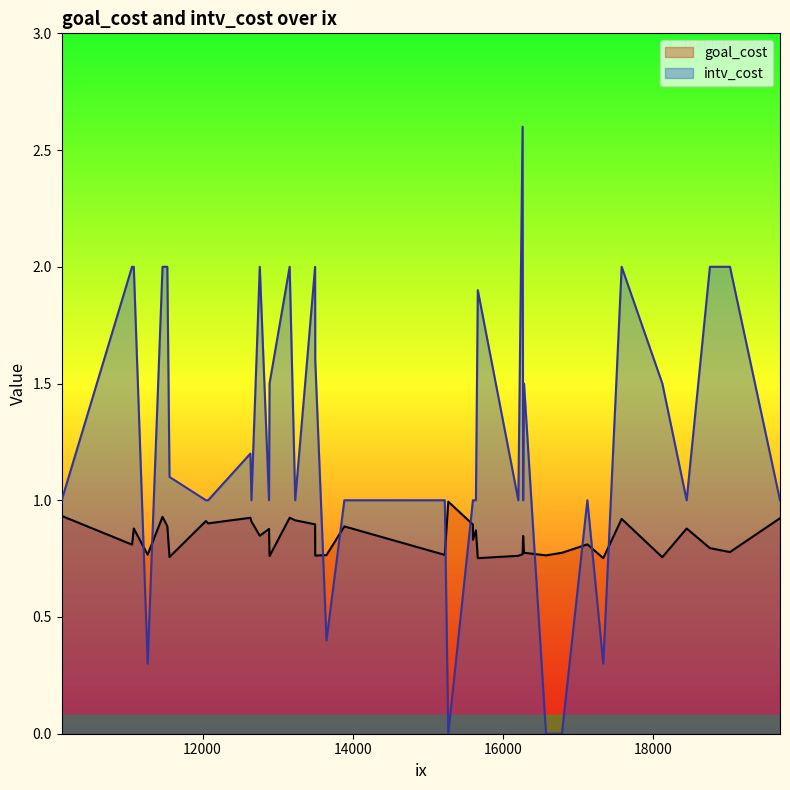

Reading right to left, extract all data points from this chart.

goal_cost: 19027=0.8	15667=0.8	11559=0.8	13160=0.9	11268=0.8	17339=0.8	15274=1.0	13499=0.9	16207=0.8	18126=0.8	11466=0.9	13501=0.8	16283=0.8	12637=0.9	16576=0.8	13234=0.9	11060=0.8	18760=0.8	12651=0.9	17584=0.9	15642=0.9	19694=0.9	13889=0.9	16271=0.8	15602=0.9	16788=0.8	12074=0.9	12885=0.9	18450=0.9	15603=0.8	11083=0.9	11530=0.9	10122=0.9	12762=0.8	12044=0.9	12892=0.8	17127=0.8	16264=0.8	15227=0.8	13651=0.8
intv_cost: 19027=2.0	15667=1.9	11559=1.1	13160=2.0	11268=0.3	17339=0.3	15274=0.0	13499=2.0	16207=1.0	18126=1.5	11466=2.0	13501=1.6	16283=1.5	12637=1.2	16576=0.0	13234=1.0	11060=2.0	18760=2.0	12651=1.0	17584=2.0	15642=1.0	19694=1.0	13889=1.0	16271=1.0	15602=1.0	16788=0.0	12074=1.0	12885=1.0	18450=1.0	15603=1.0	11083=2.0	11530=2.0	10122=1.0	12762=2.0	12044=1.0	12892=1.5	17127=1.0	16264=2.6	15227=1.0	13651=0.4